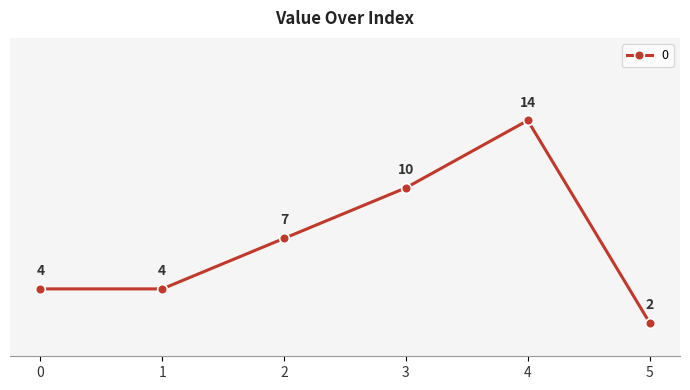

How many lines are shown in the chart?

1